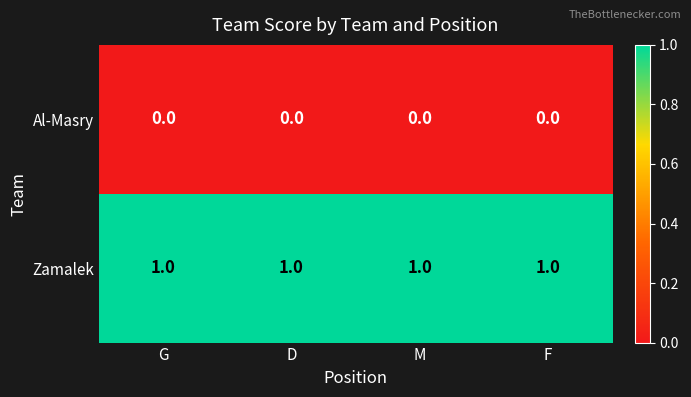

Is it true that Zamalek equals 1 at D?

True